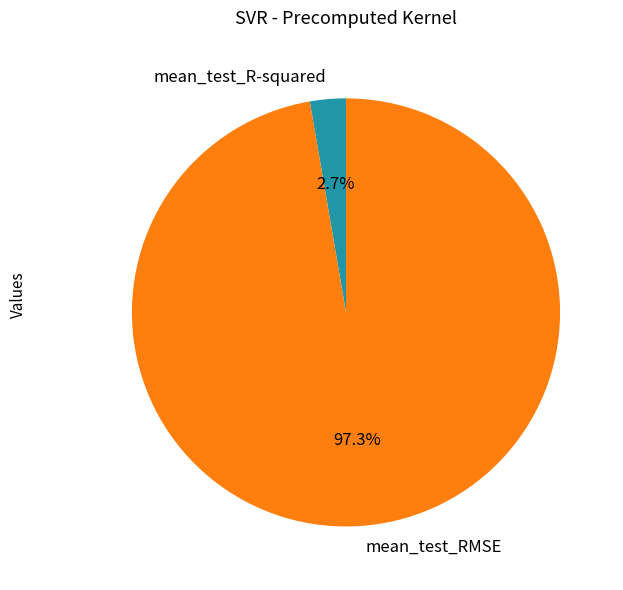

To the nearest percent, what portion does mean_test_R-squared represent?

3%